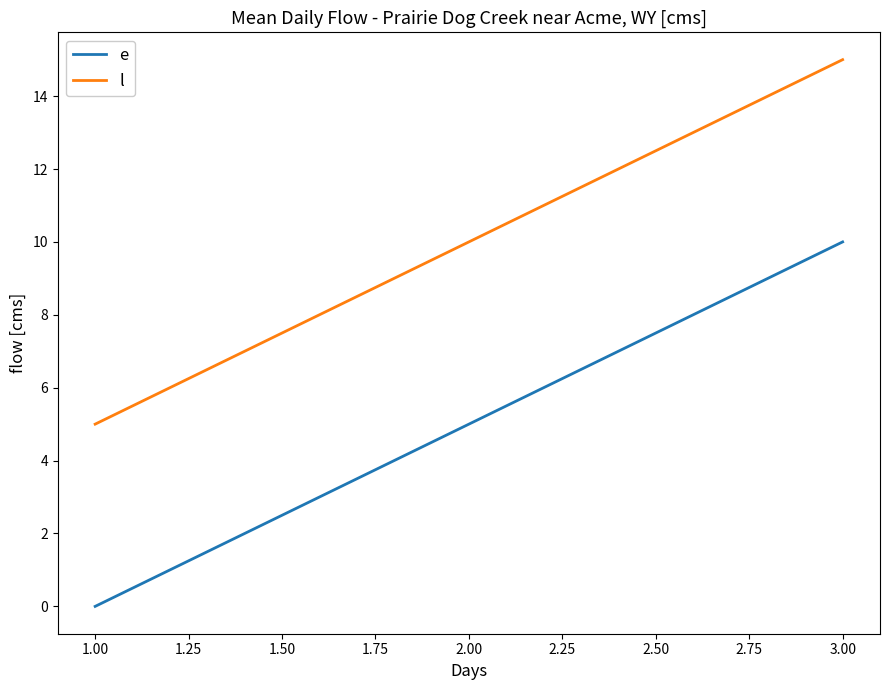

What is the highest value of the l series?

15